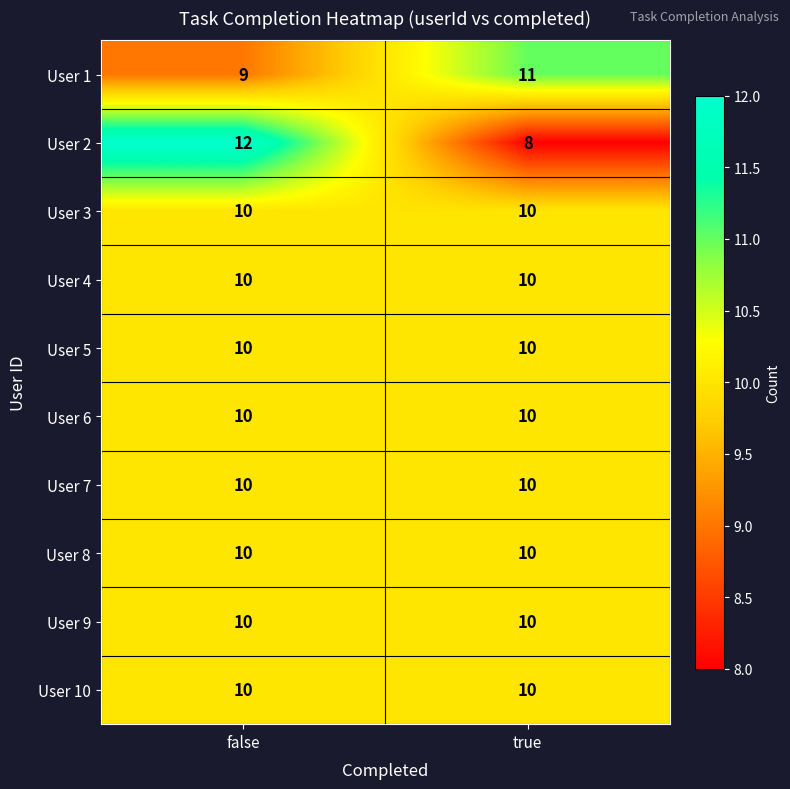

Reading right to left, transcribe all the data shown in this chart.

User 1: true=11	false=9
User 2: true=8	false=12
User 3: true=10	false=10
User 4: true=10	false=10
User 5: true=10	false=10
User 6: true=10	false=10
User 7: true=10	false=10
User 8: true=10	false=10
User 9: true=10	false=10
User 10: true=10	false=10